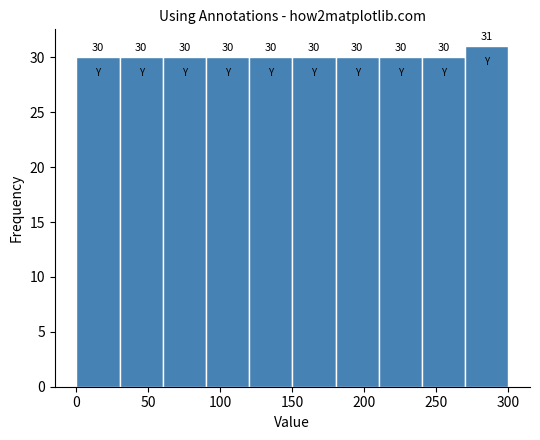

What is the height of the bar covering 210 to 240 on the x-axis?

30